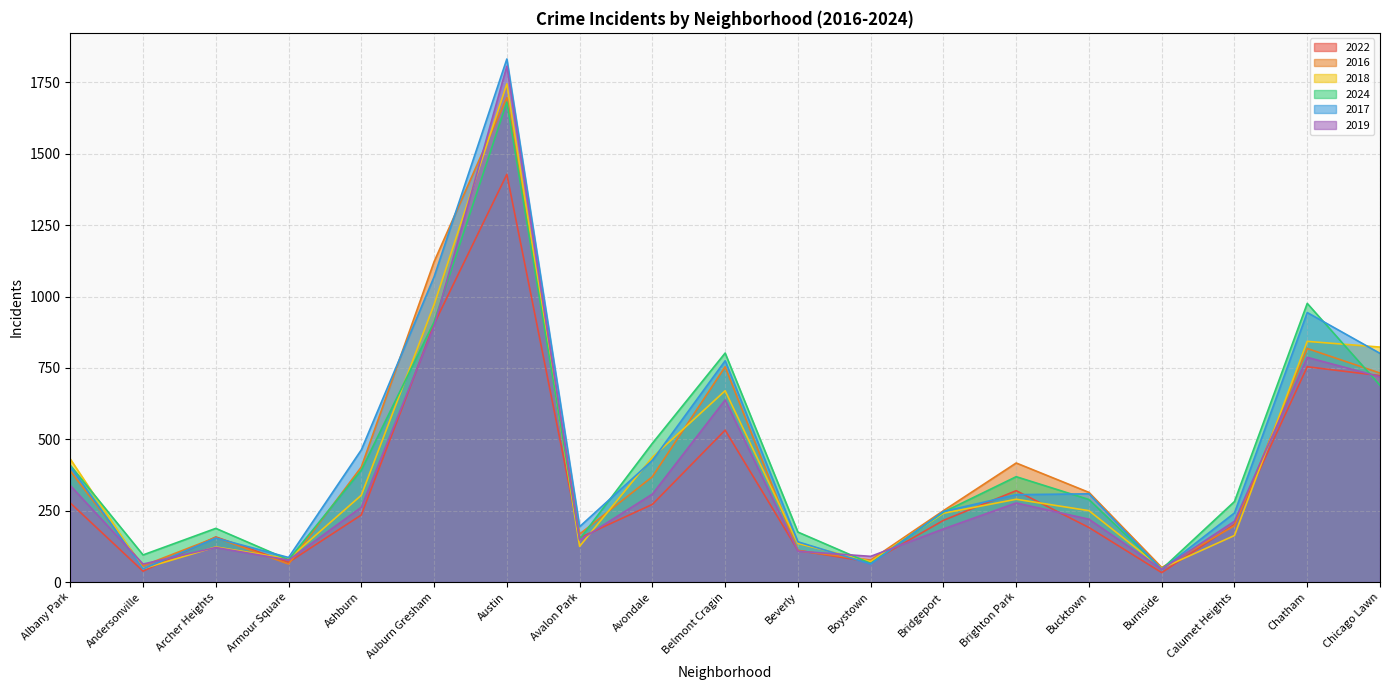

Which series ends up on top after the final intersection of 2017 and 2022?

2017